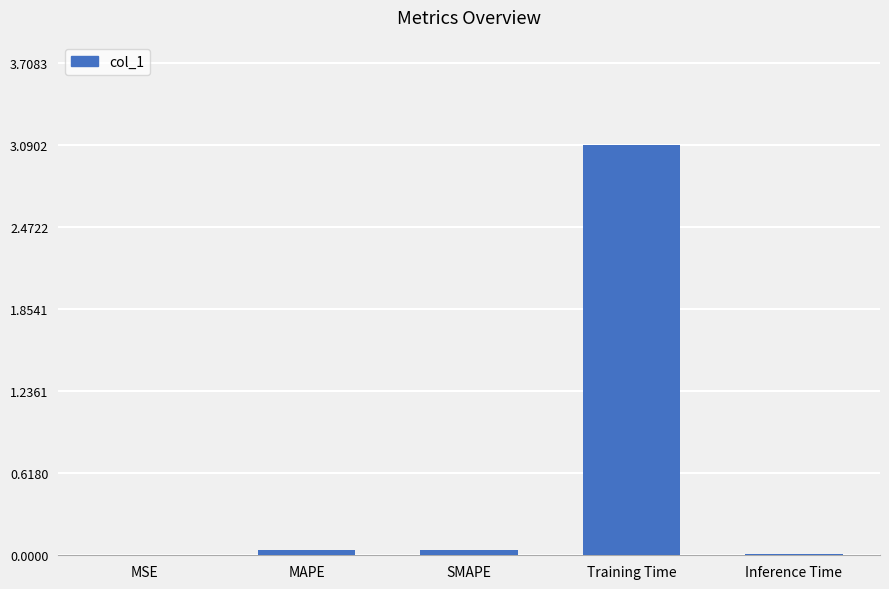

Between SMAPE and MSE, which is larger?

SMAPE